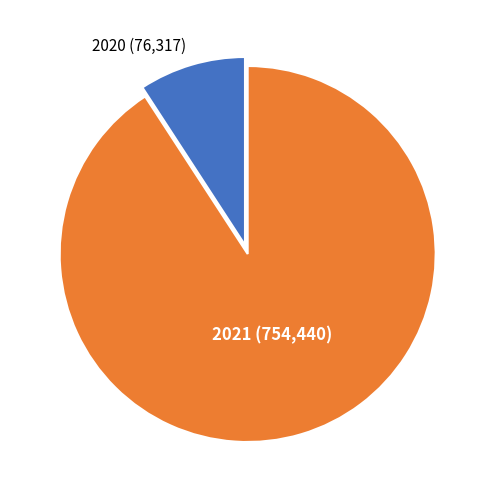

True or false: 2020 accounts for 1% of the total.

False